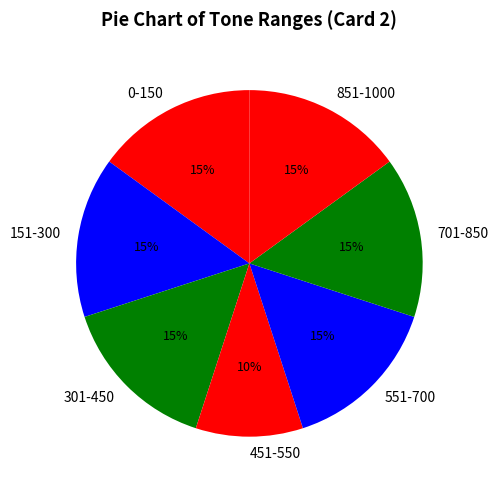

Combined, do 301-450 and 551-700 account for over 50%?

No